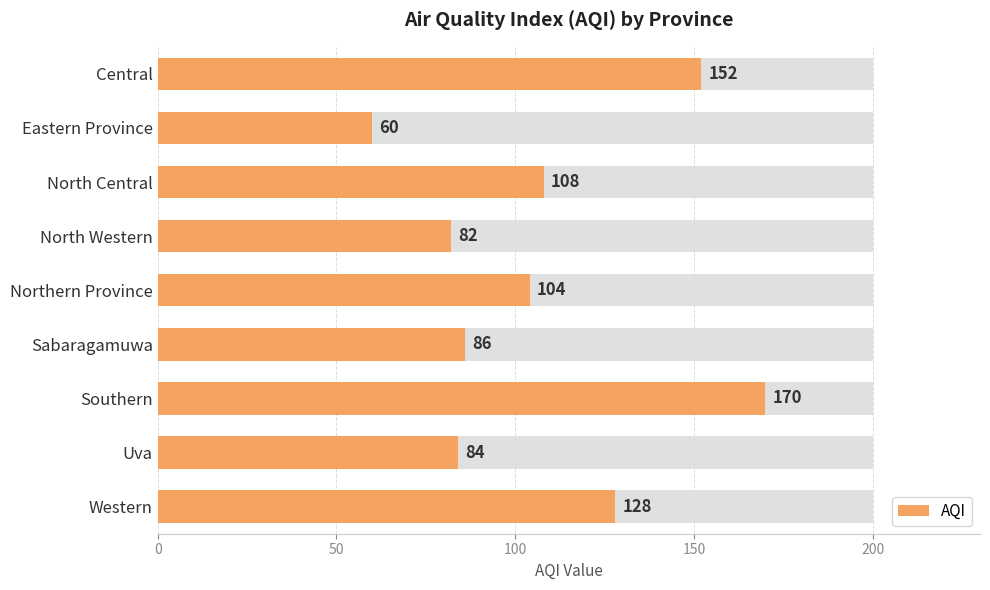

What is the value of the 6th bar from the left?

86